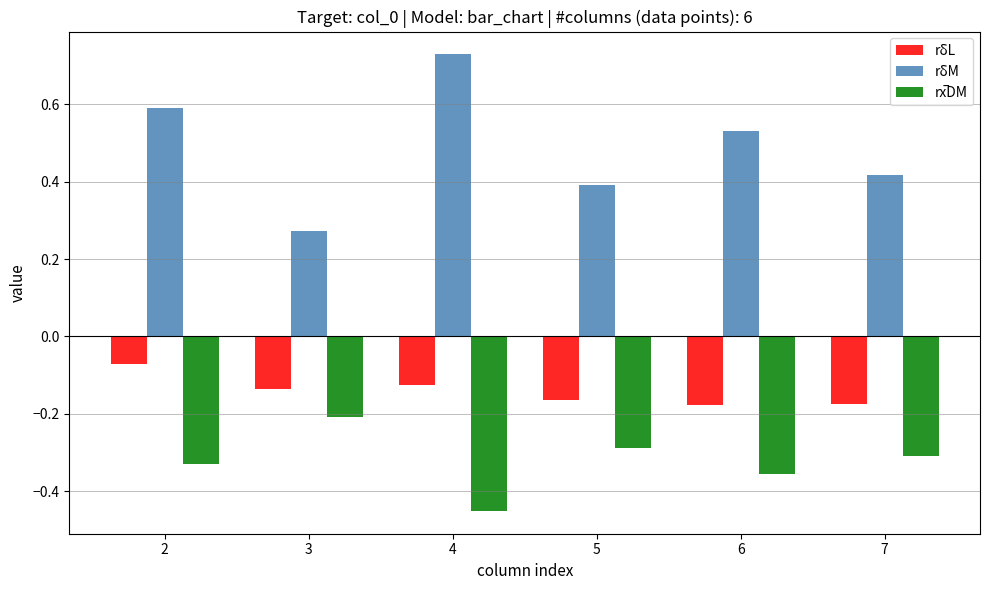

The value of rδL at 4 is -0.0. True or false?

False